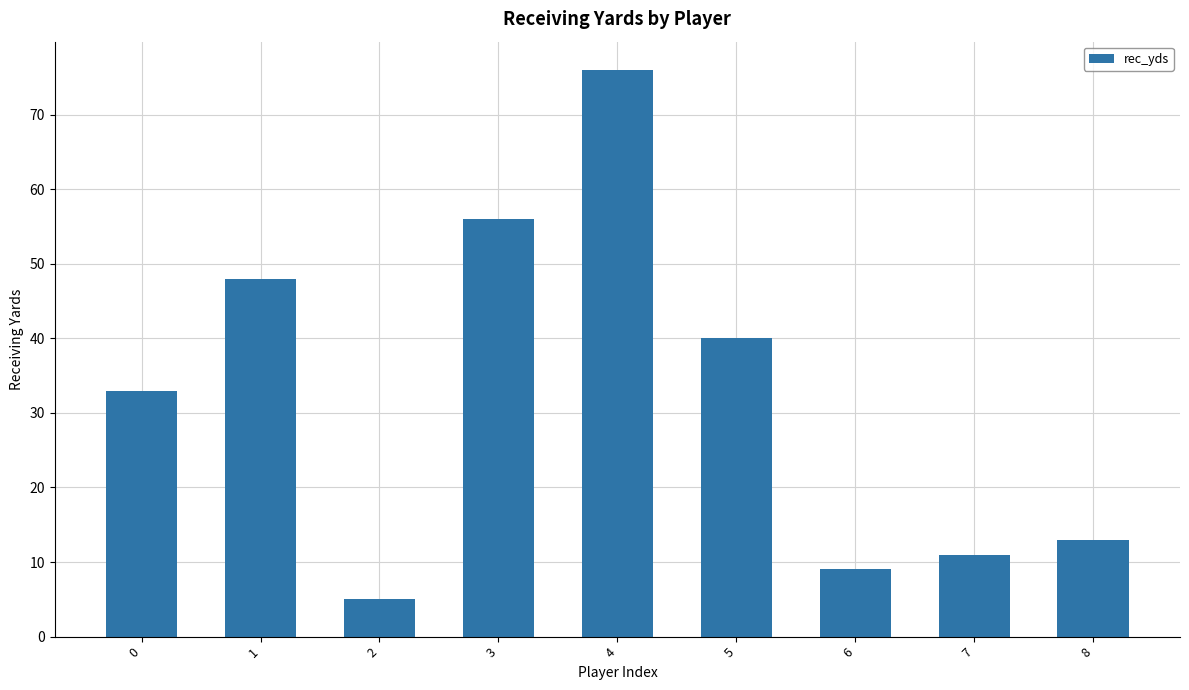

Reading left to right, extract all data points from this chart.

33	48	5	56	76	40	9	11	13